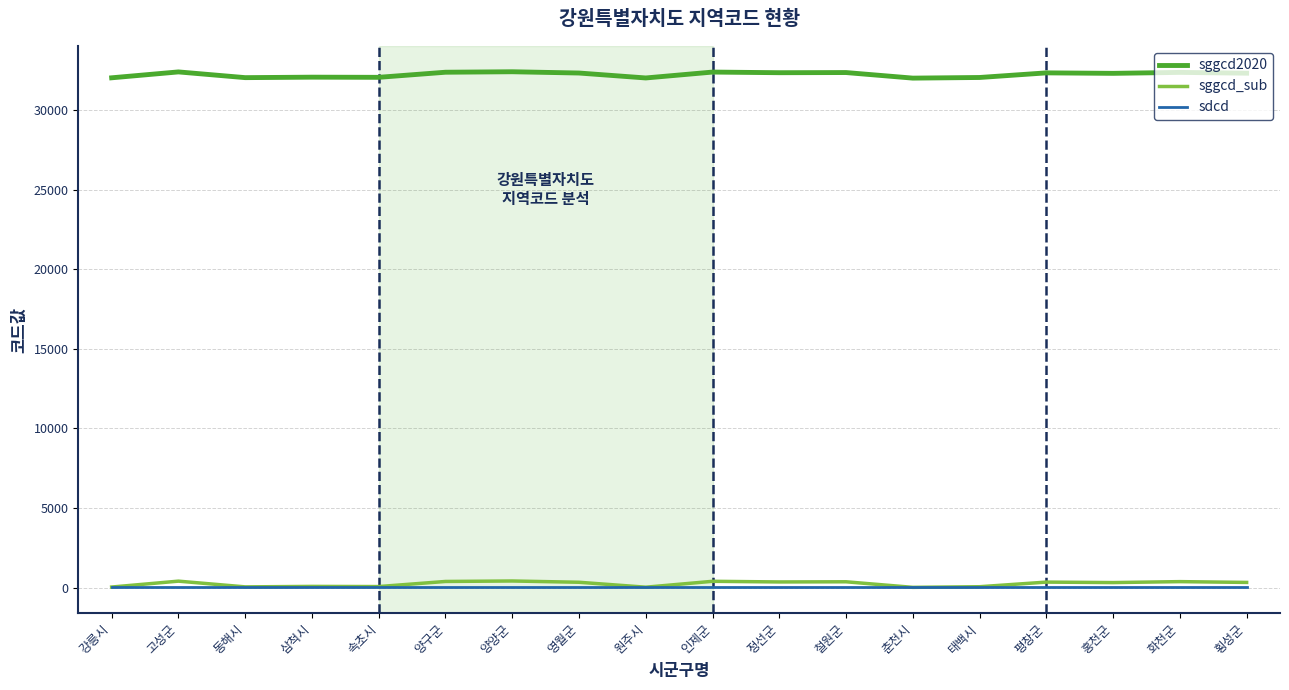

At 고성군, list the series in order from smallest to largest.

sdcd, sggcd_sub, sggcd2020